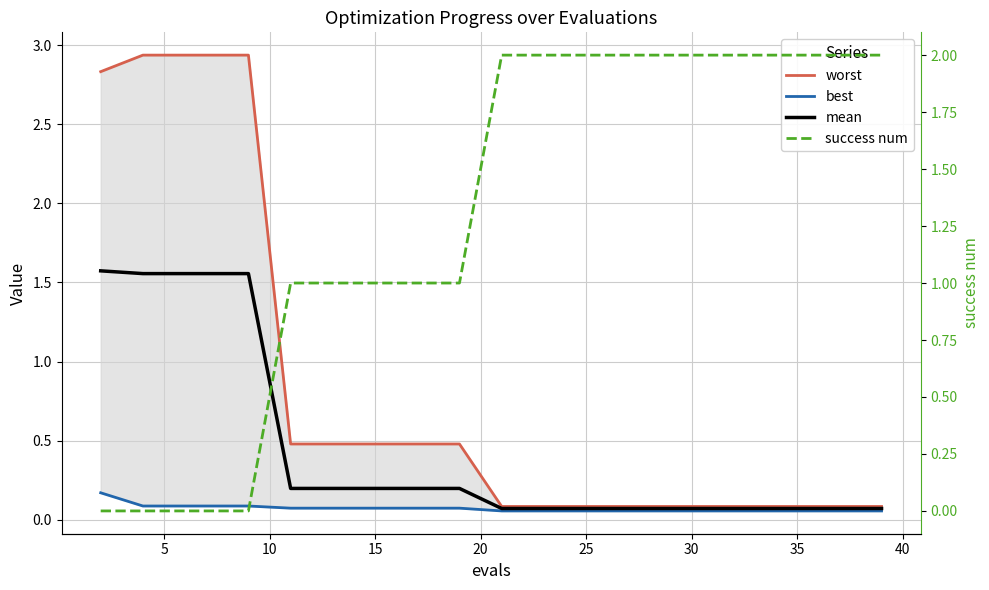

Does the chart have visible grid lines?

Yes